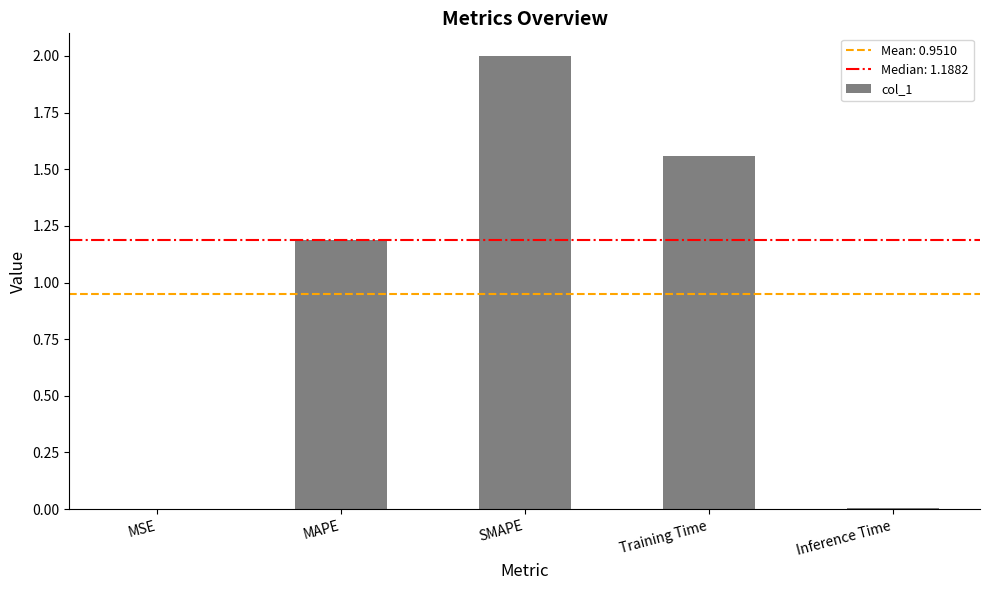

Are the bars horizontal?

No